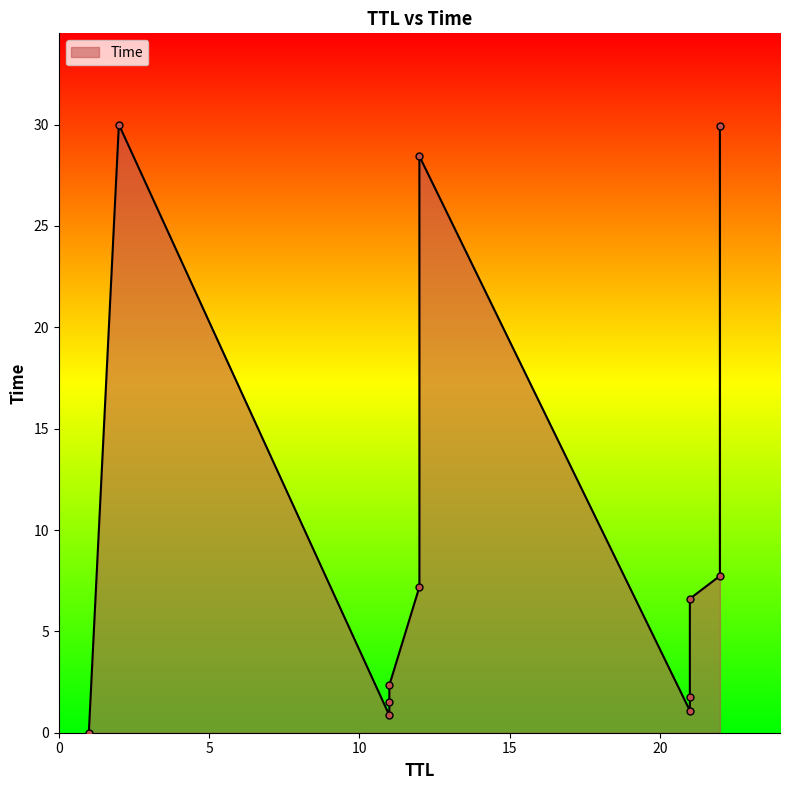

List the labels in order of value, smallest first.

1, 11, 21, 11, 21, 11, 21, 12, 22, 12, 22, 2